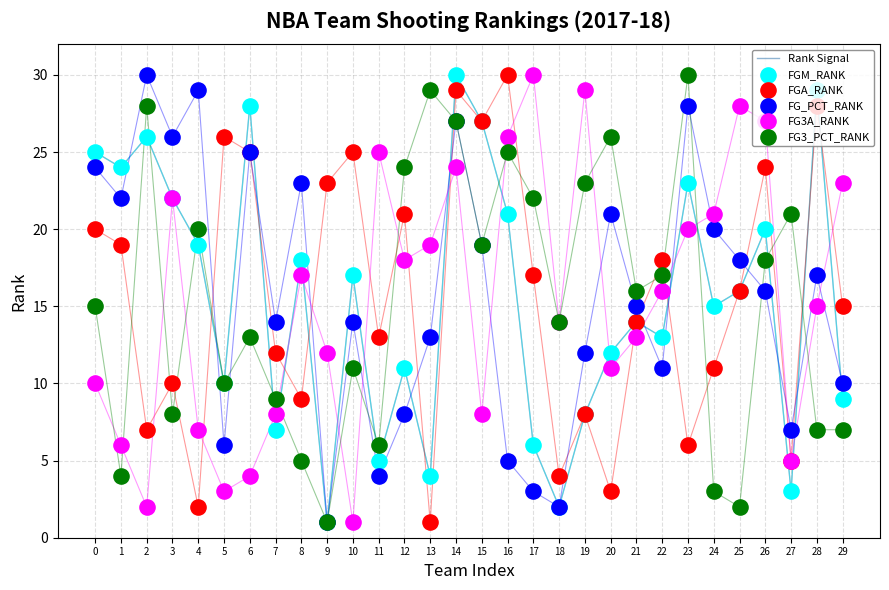

Is the value of FG_PCT_RANK at 18 greater than the value of FG3_PCT_RANK at 6?

No